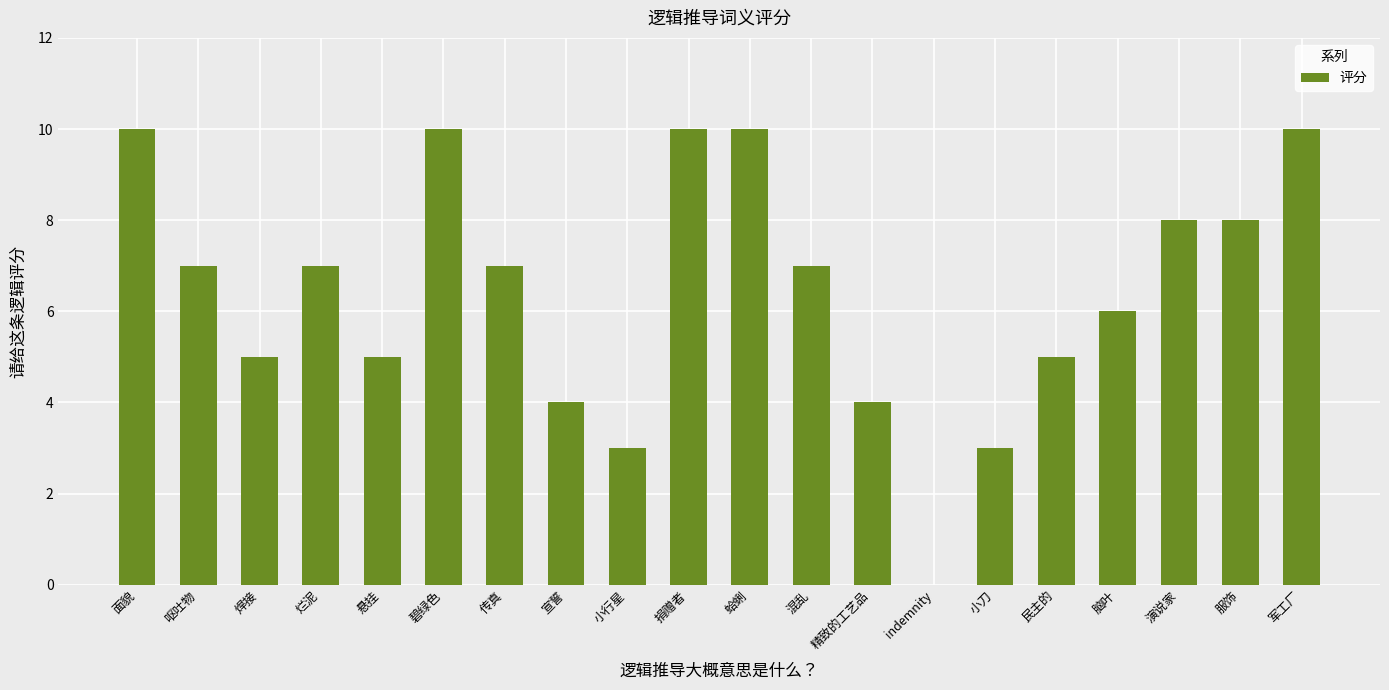

What is the approximate value at 悬挂?

5